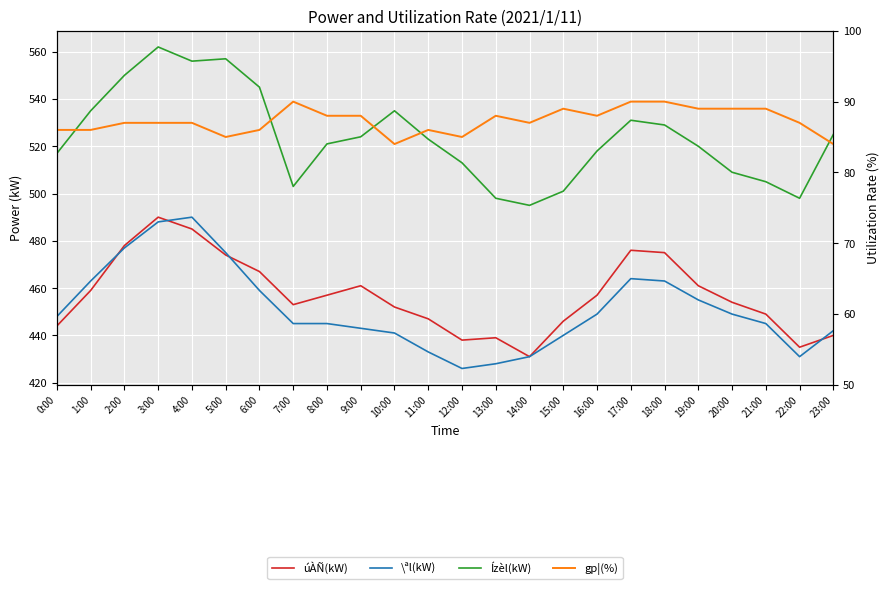

How many lines are shown in the chart?

4